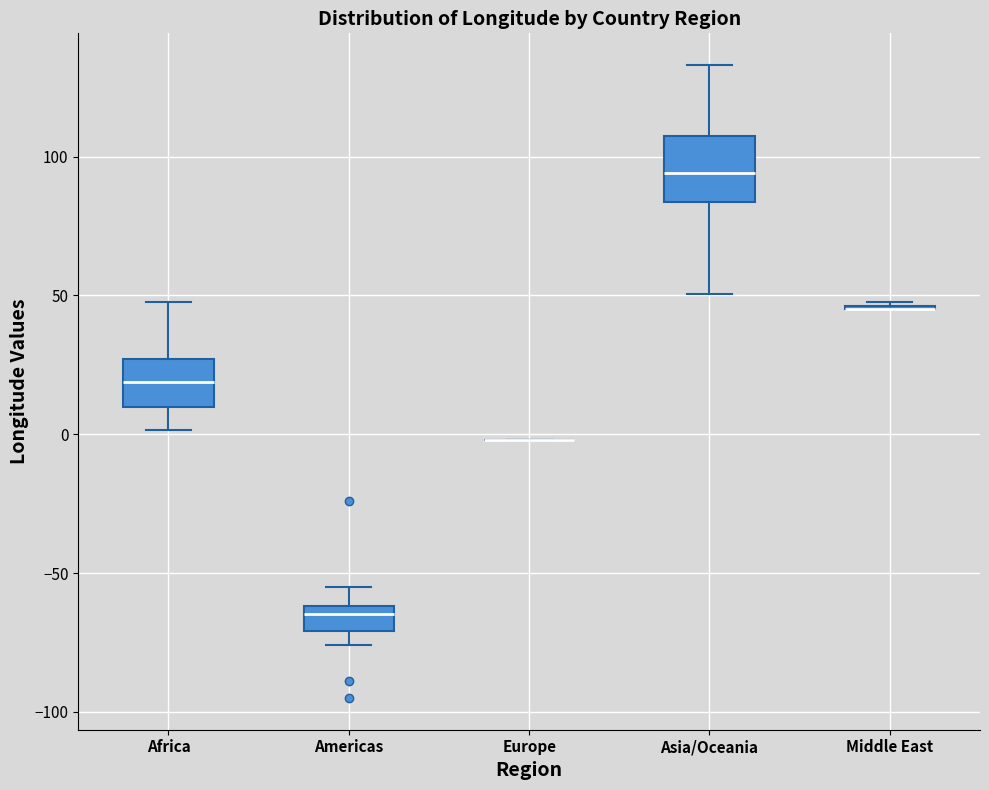

Reading left to right, read every box against the y-axis: the position of its median line, the range the box covers, and the ends of its whiskers. The values are not printed on the chart, so give them approximately, as read against the axis.

Africa: median 20, box 10 to 25, whiskers 0 to 50
Americas: median -65, box -70 to -60, whiskers -75 to -55
Europe: box collapsed to a line at 0, whiskers 0 to 0
Asia/Oceania: median 95, box 85 to 105, whiskers 50 to 135
Middle East: box collapsed to a line at 45, whiskers 45 to 50